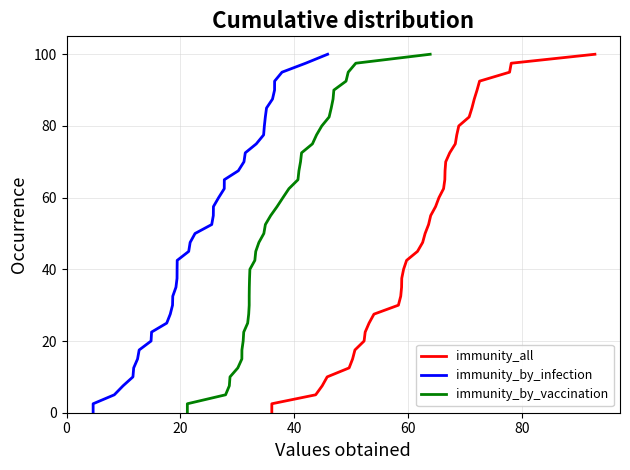

At how many categories does at least one series exceed 70?

8